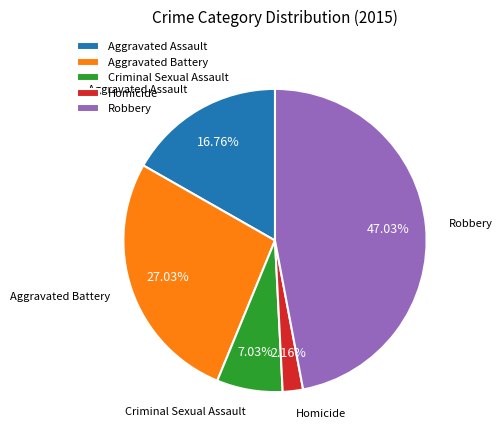

How much of the chart is everything except Homicide?

97.8%